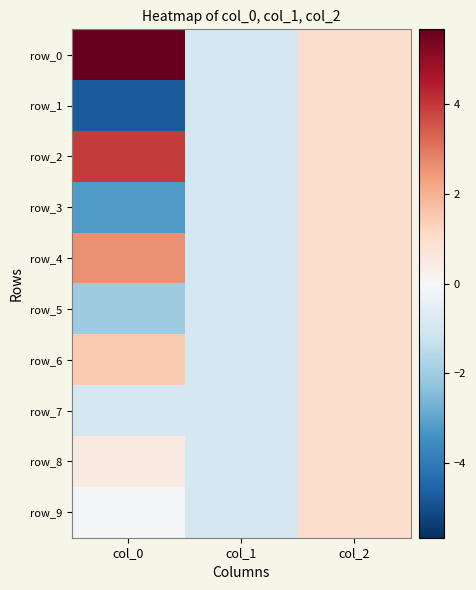

What is the total value across all series at col_0?

3.1